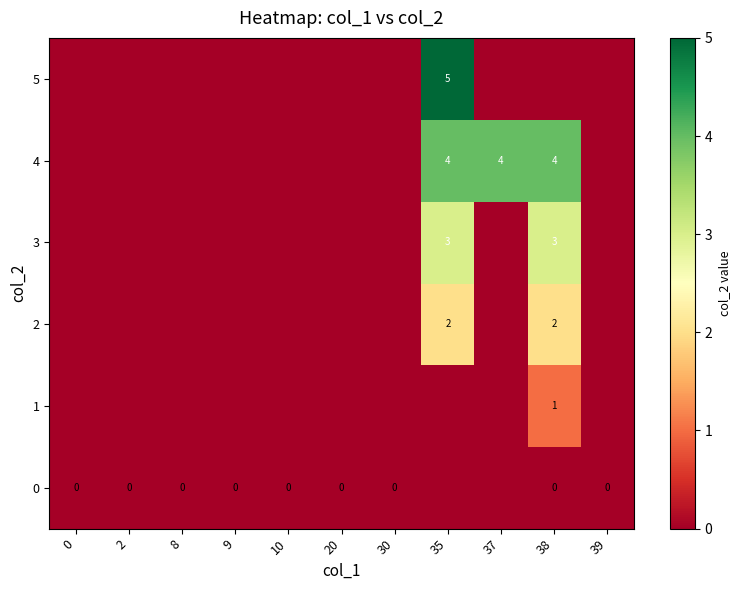

Rank the series at 10 from lowest to highest value.

row_0, row_1, row_2, row_3, row_4, row_5